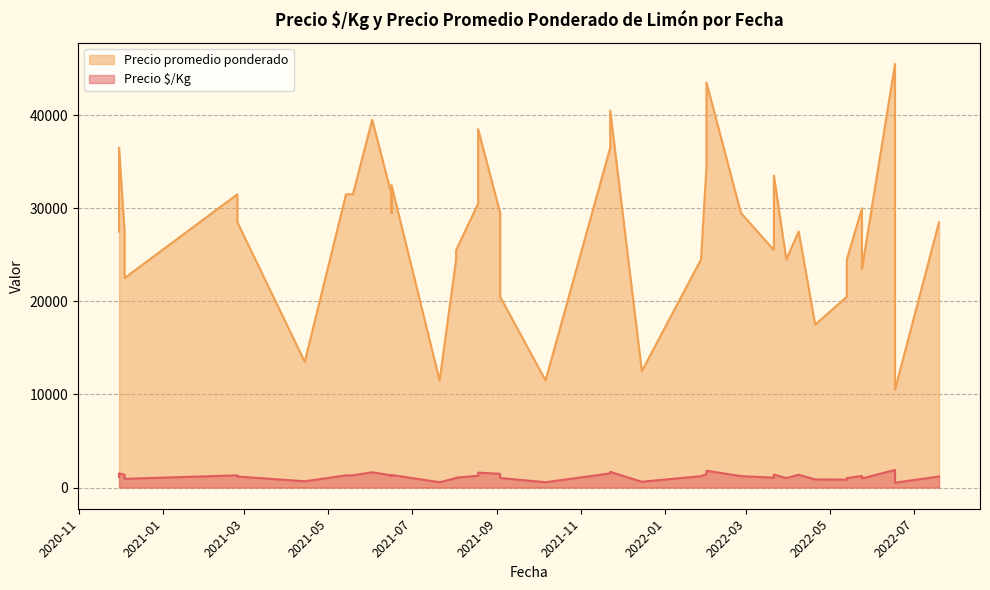

What are all the series names shown in the legend?

Precio $/Kg, Precio promedio ponderado